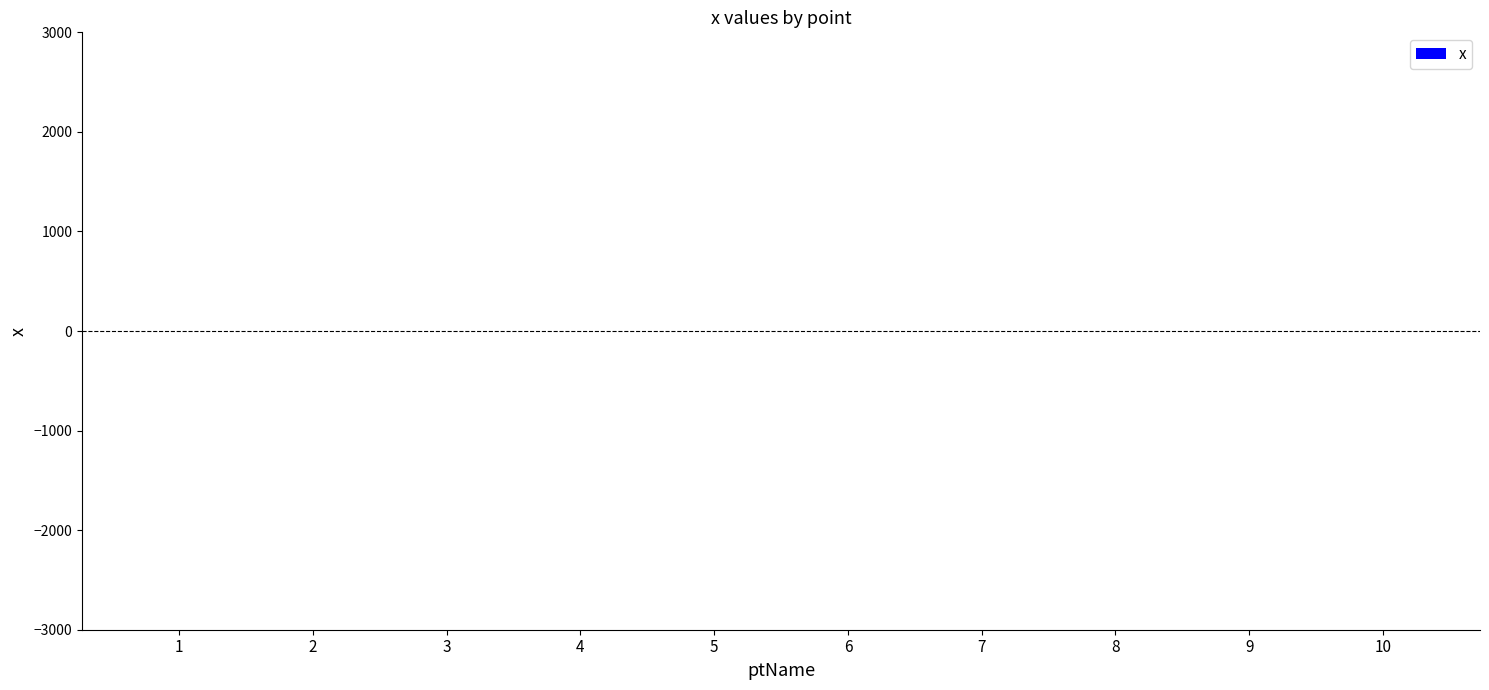

Count the number of categories in the chart.

10